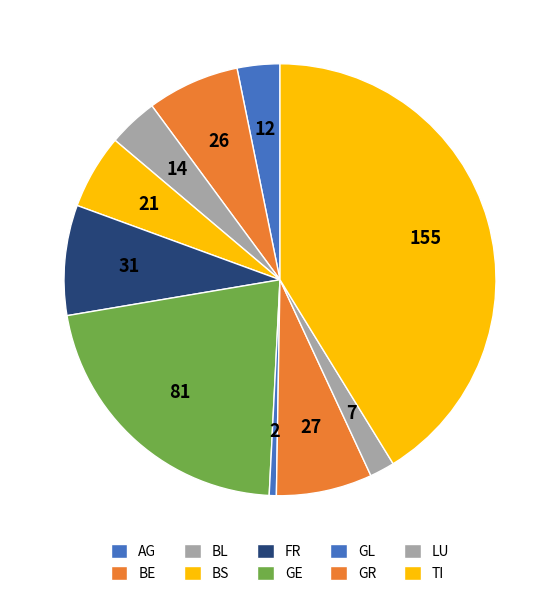

Is there any slice that represents more than half of the pie?

No